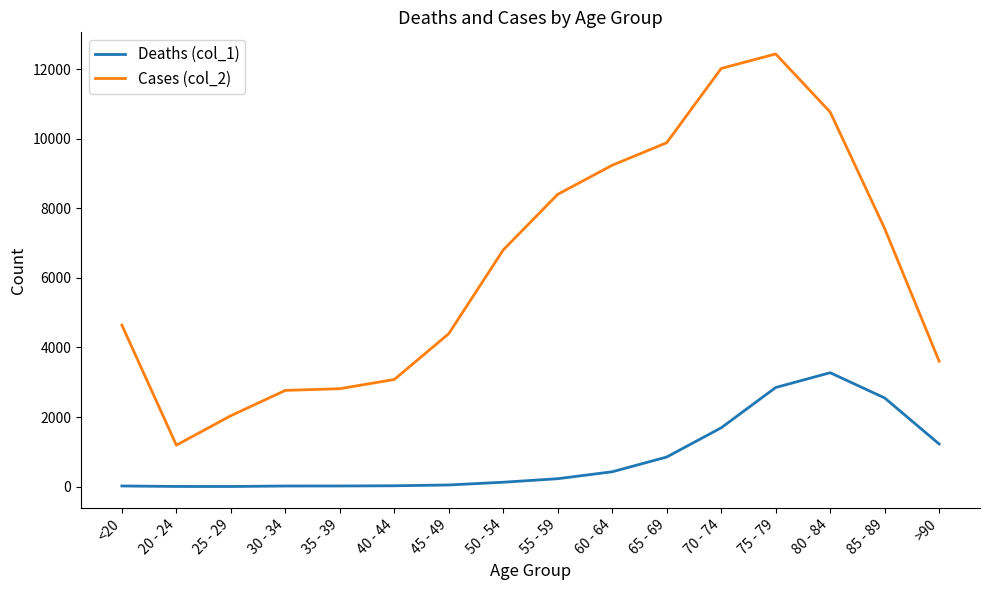

What is the difference between the maximum and minimum values in the Cases (col_2) series?

11243